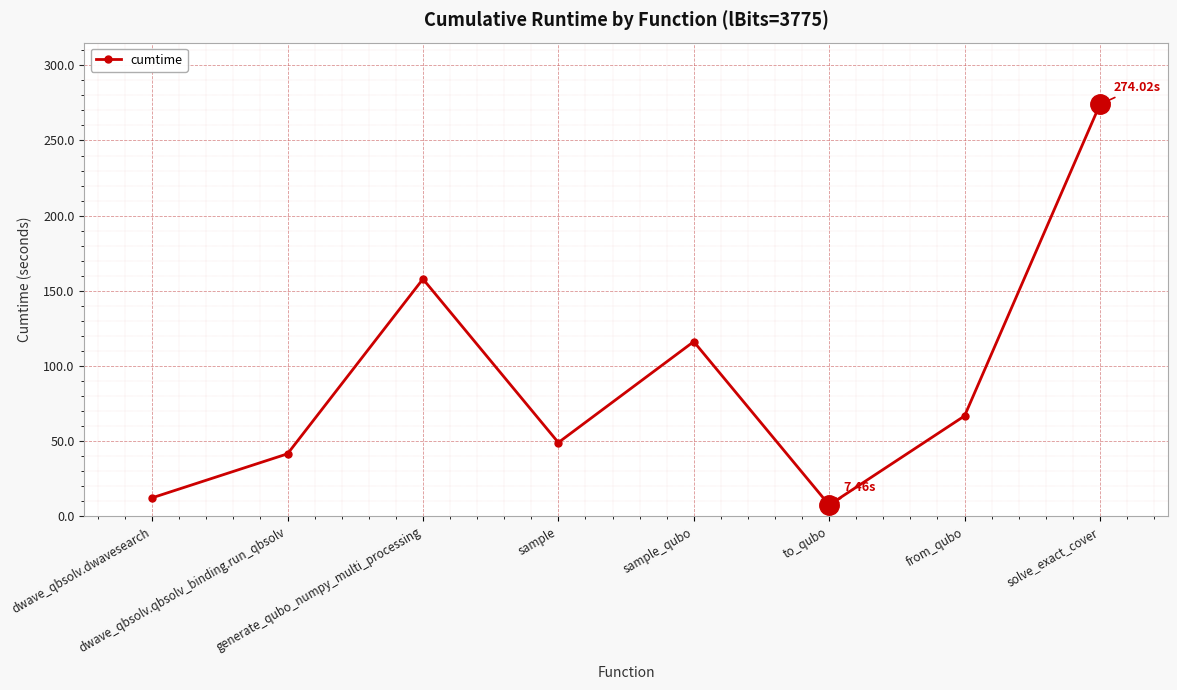

Where is the first local maximum?

generate_qubo_numpy_multi_processing